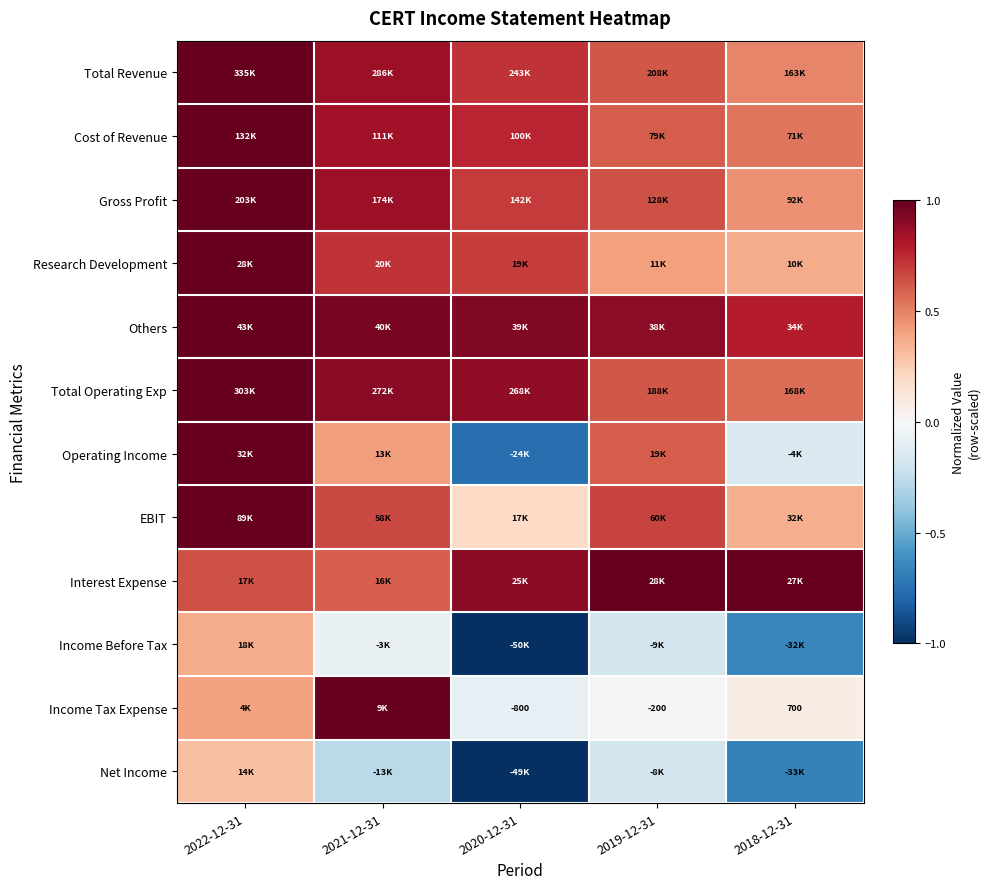

Count the Cost of Revenue values in the range 0 to 1.

5